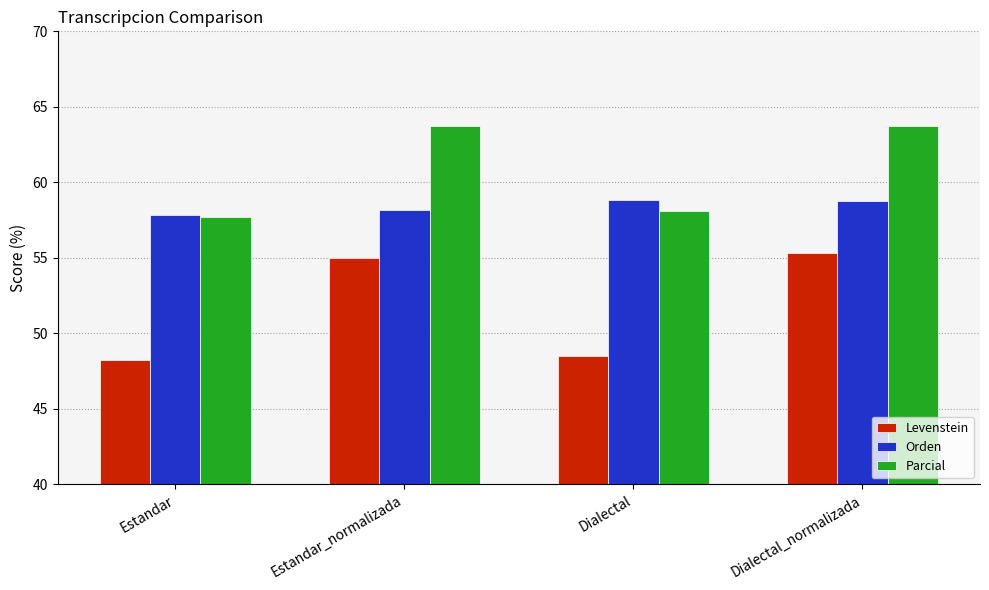

How many bars are there in each group?

3